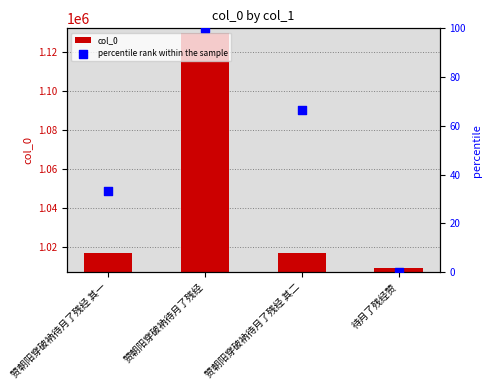

What are all the series names shown in the legend?

col_0, percentile rank within the sample